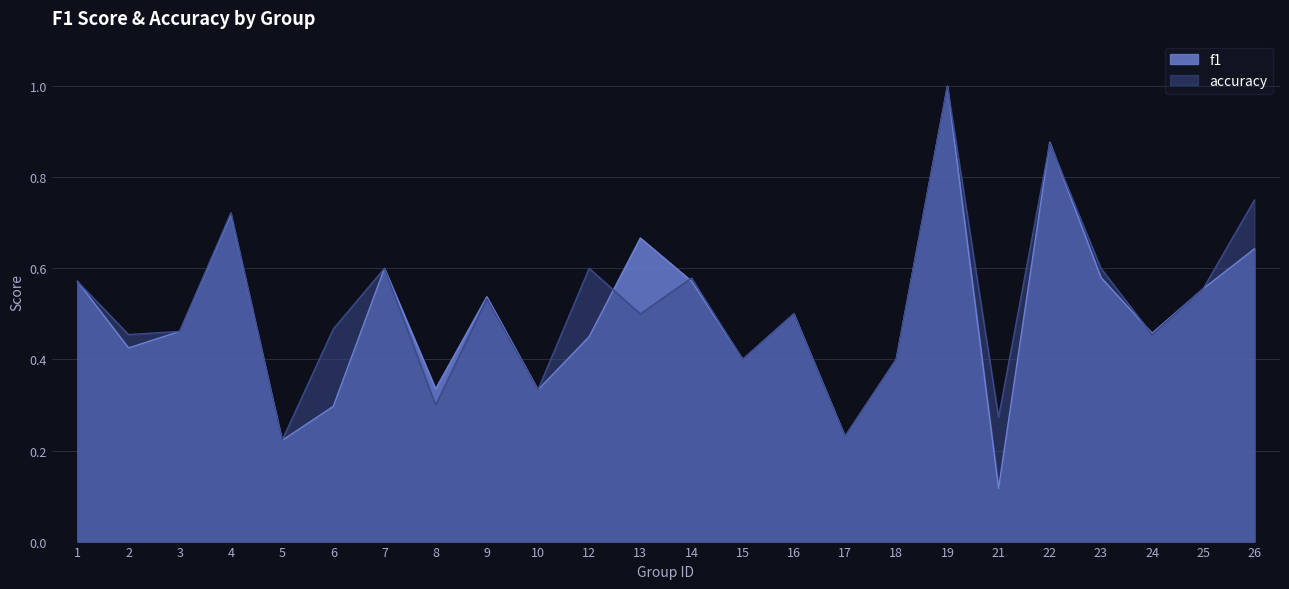

What is the maximum value shown in the chart?

1.0